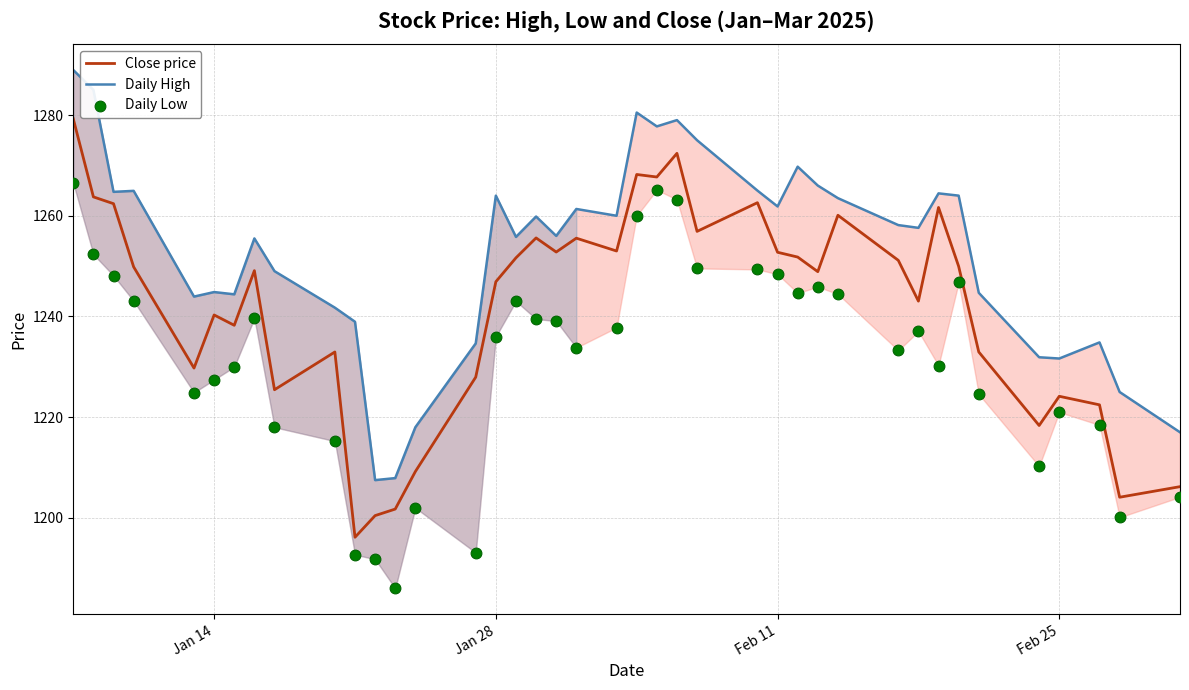

Is it true that Close price equals 1240.3 at Jan 14?

True